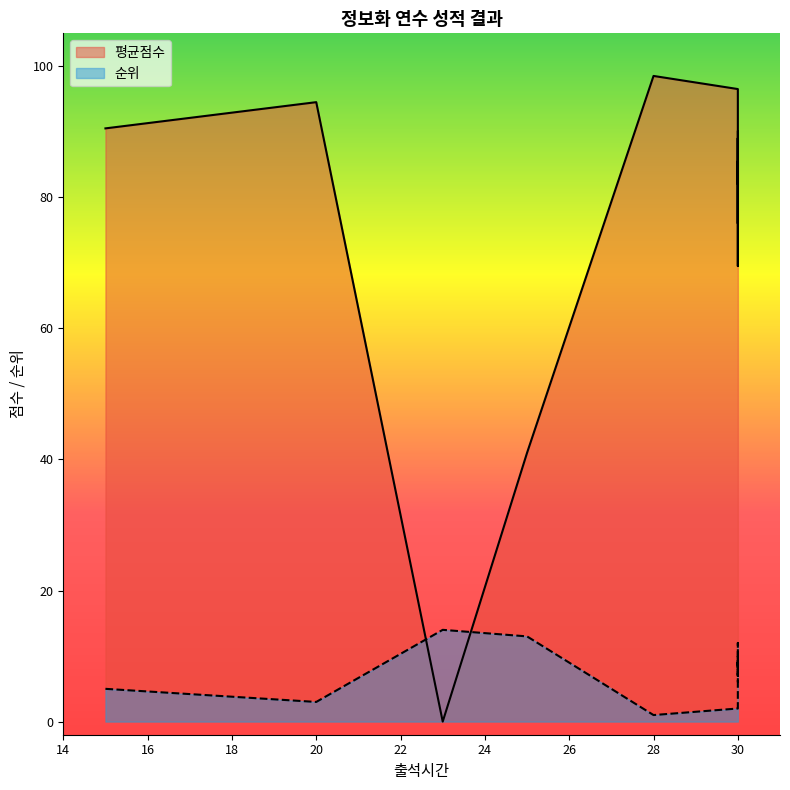

Between 30 and 30, which series saw the biggest shift?

평균점수